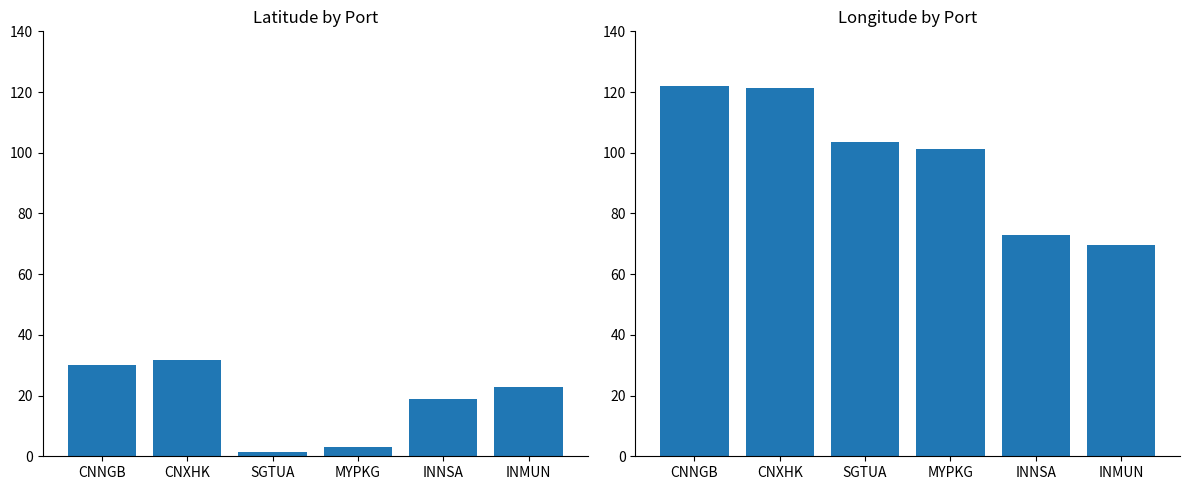

List the series in order of their overall mean, lowest first.

latitude, longitude